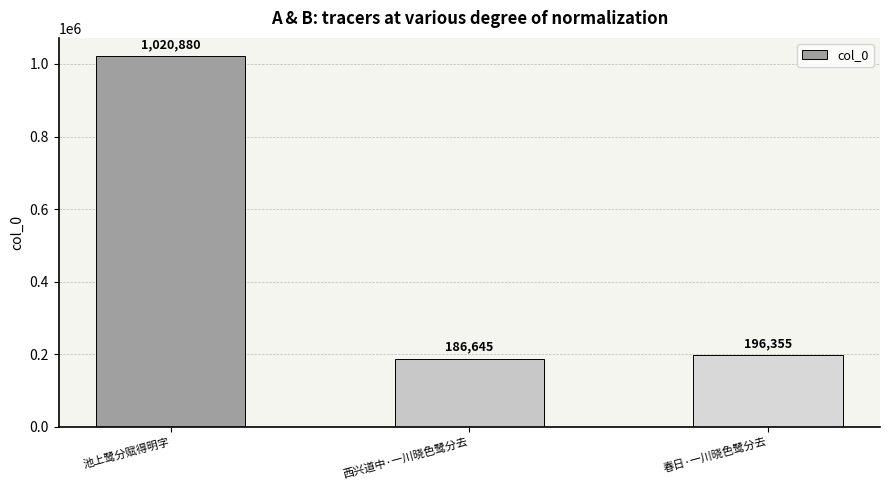

Is it true that the value at 池上鹭分赋得明字 is 414317?

False